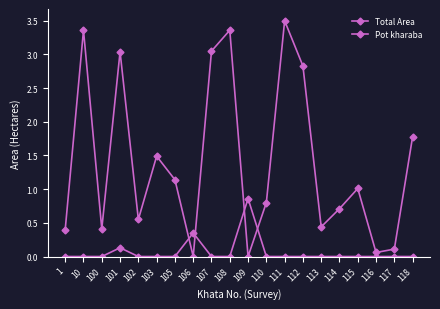

The Pot kharaba series shows 0.0 at 100. True or false?

True